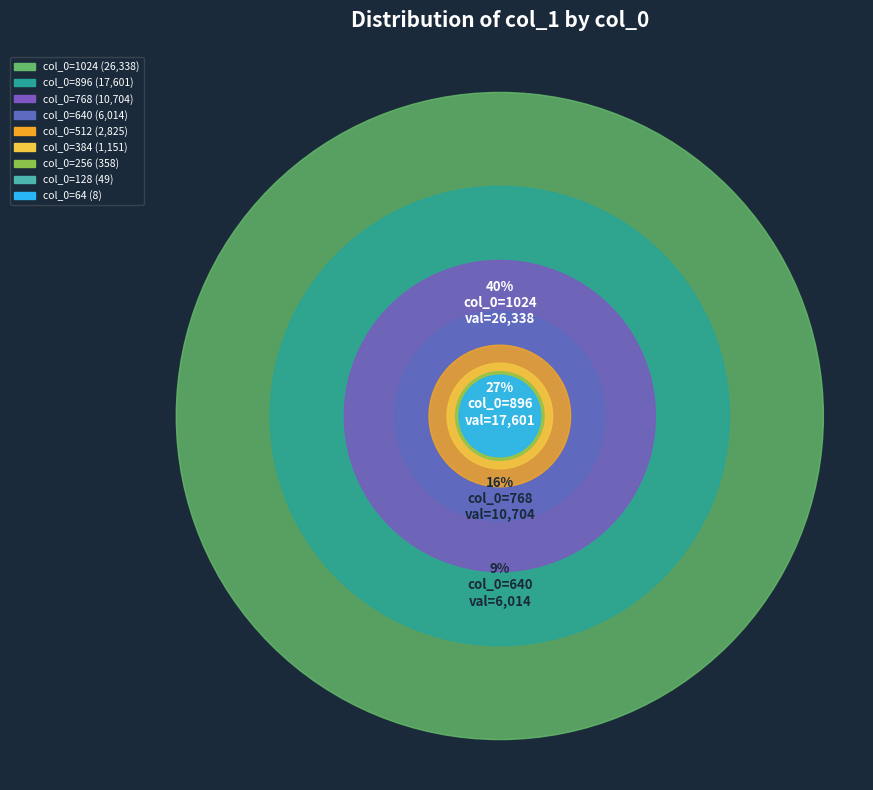

Does any single category account for the majority?

No